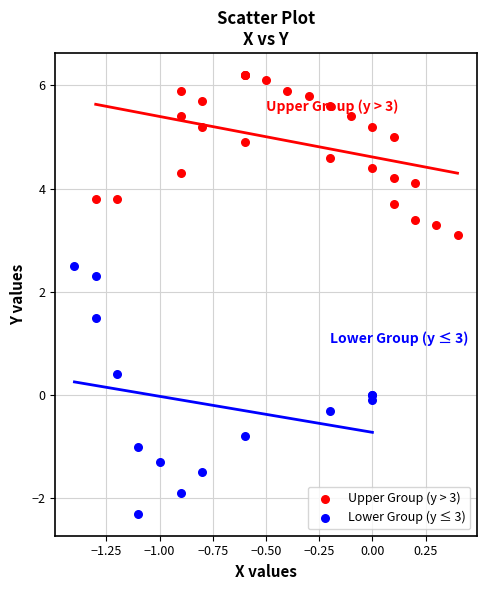

Which series has the largest Y range (max minus min)?

Lower Group (y ≤ 3)